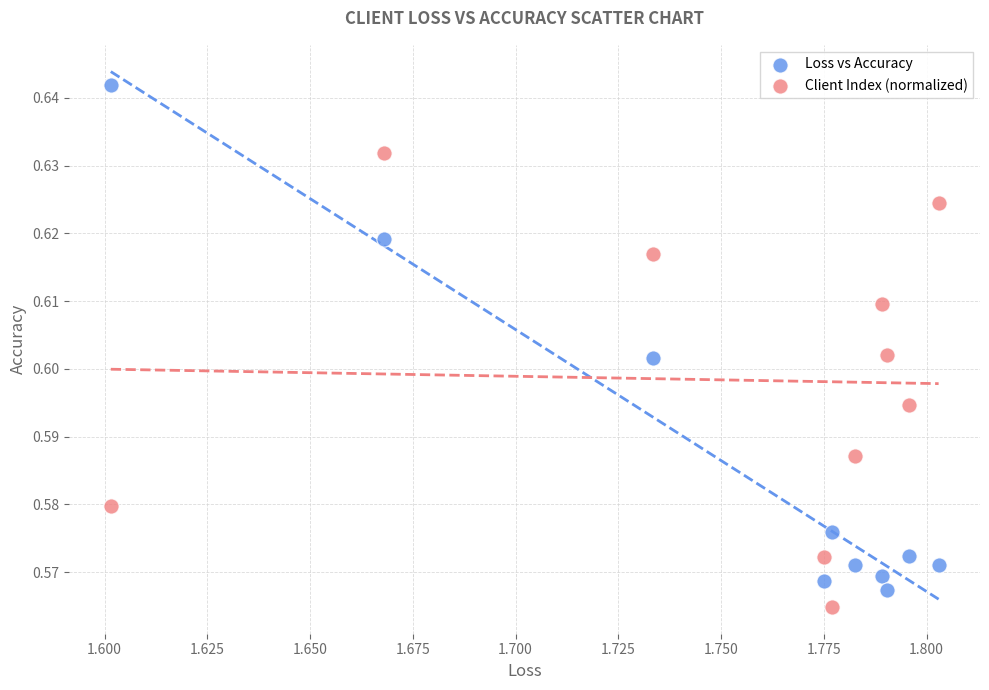

Which series has the largest Y range (max minus min)?

Loss vs Accuracy